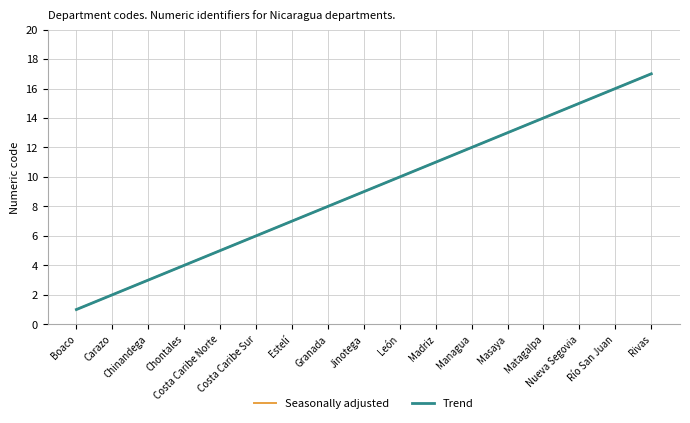

What position from the right is Carazo?

16